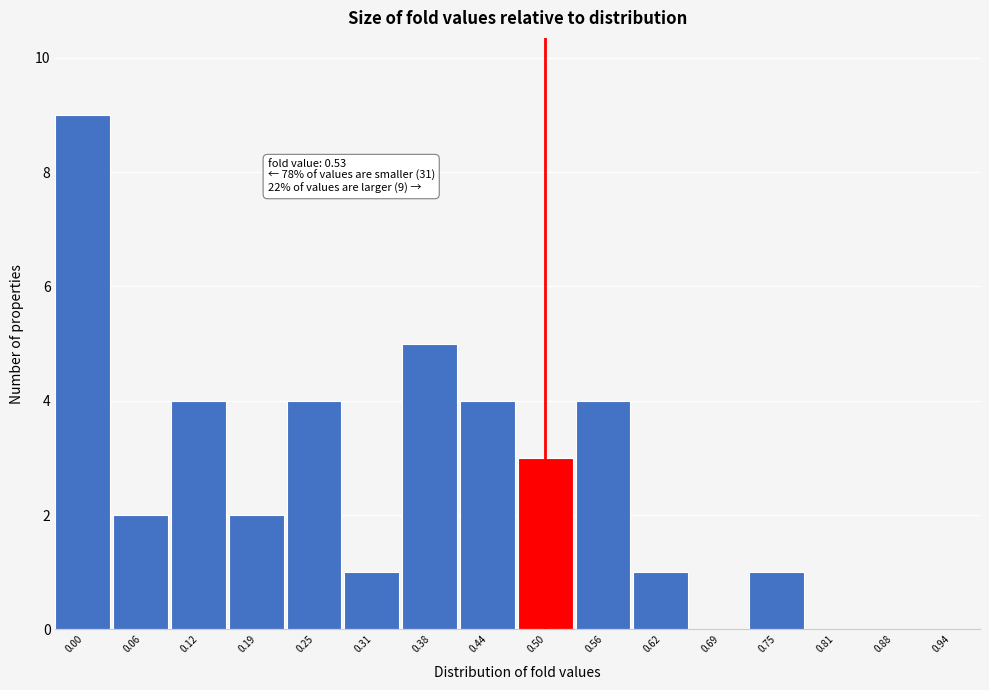

Reading left to right, extract all data points from this chart.

0.00=9	0.06=2	0.12=4	0.19=2	0.25=4	0.31=1	0.38=5	0.44=4	0.50=3	0.56=4	0.62=1	0.69=0	0.75=1	0.81=0	0.88=0	0.94=0